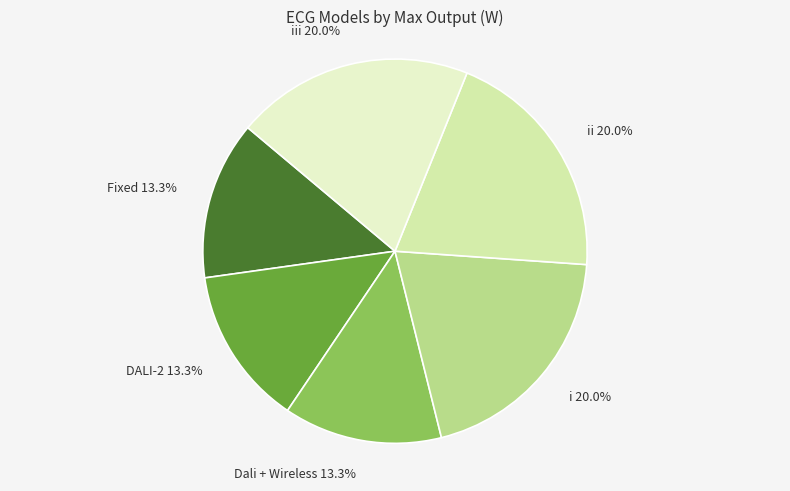

Approximately how many times larger is the value at DALI-2 compared to i?

0.7